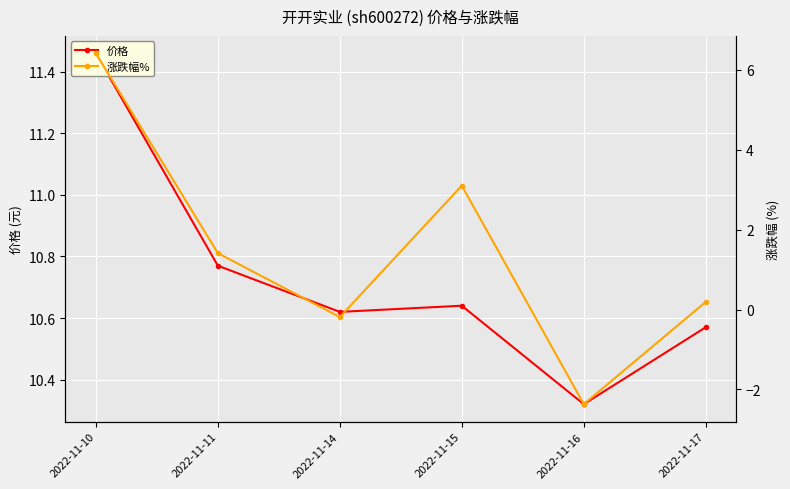

Is this an area chart (filled region under the line)?

No